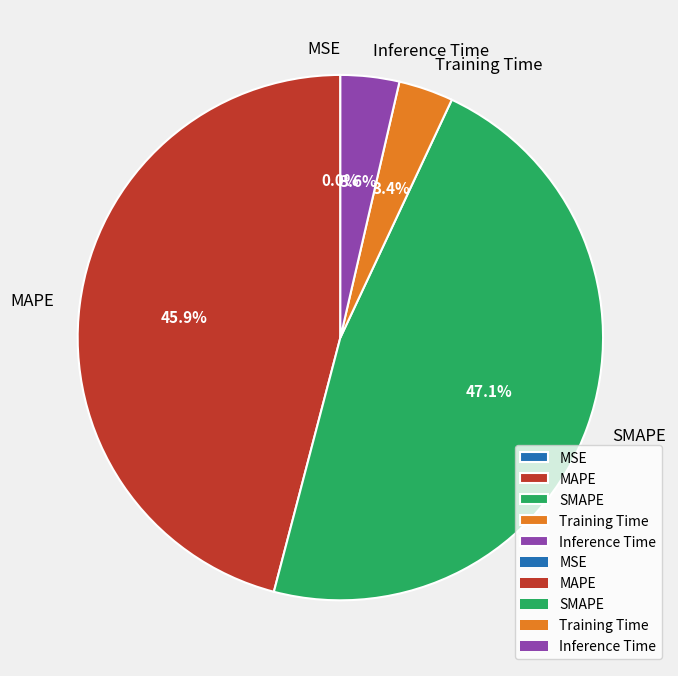

Is it true that Inference Time is 18% of the pie?

False